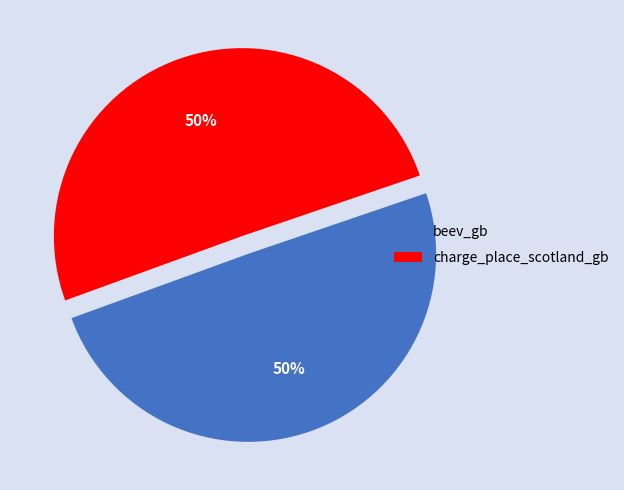

How many slices are in this pie chart?

2